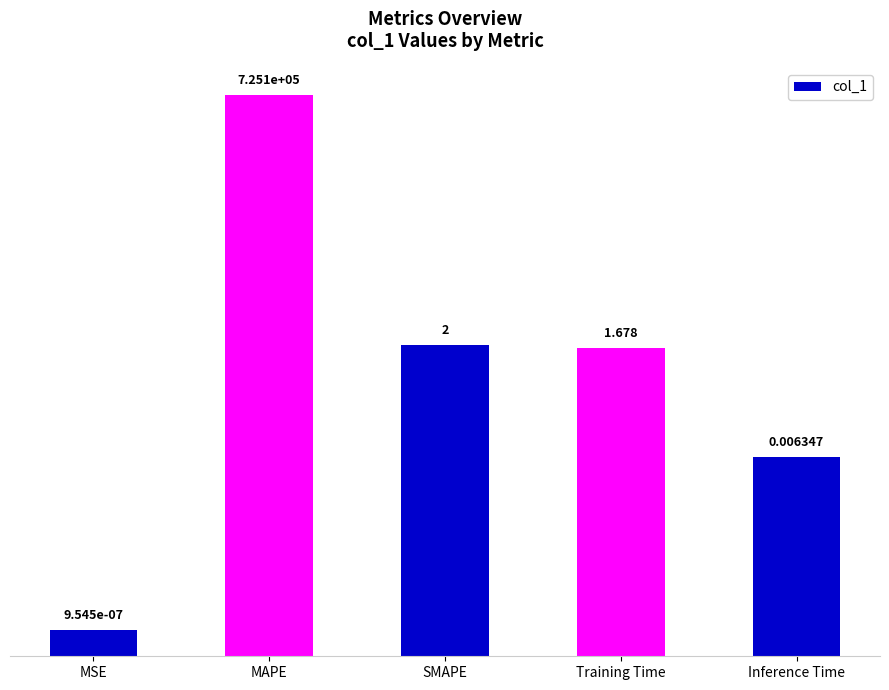

Approximately how many times larger is the value at MAPE compared to Training Time?

432188.0